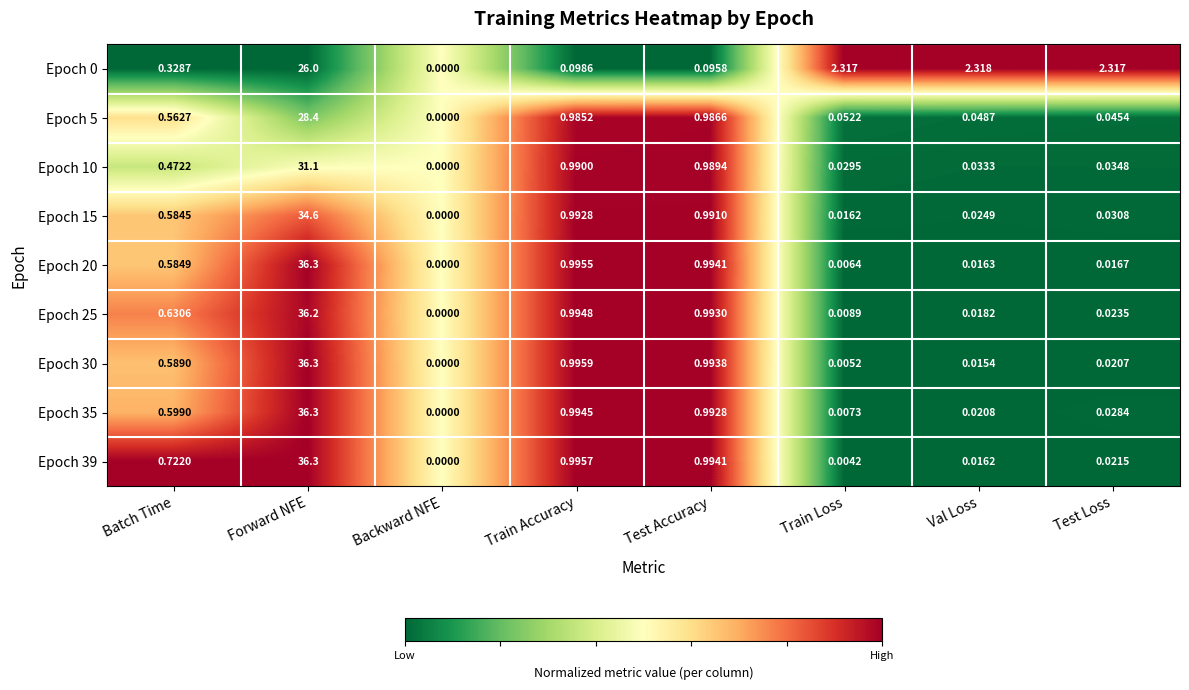

List the labels in order of Epoch 20 value, smallest first.

Backward NFE, Train Loss, Val Loss, Test Loss, Batch Time, Test Accuracy, Train Accuracy, Forward NFE